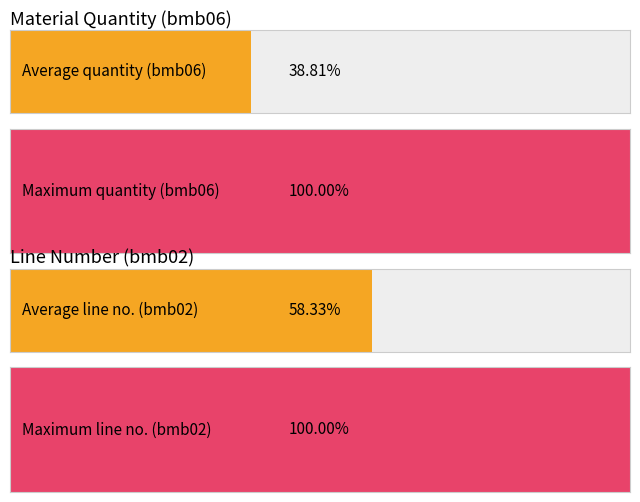

Which series changed the most between FA and AGG2?

bmb06